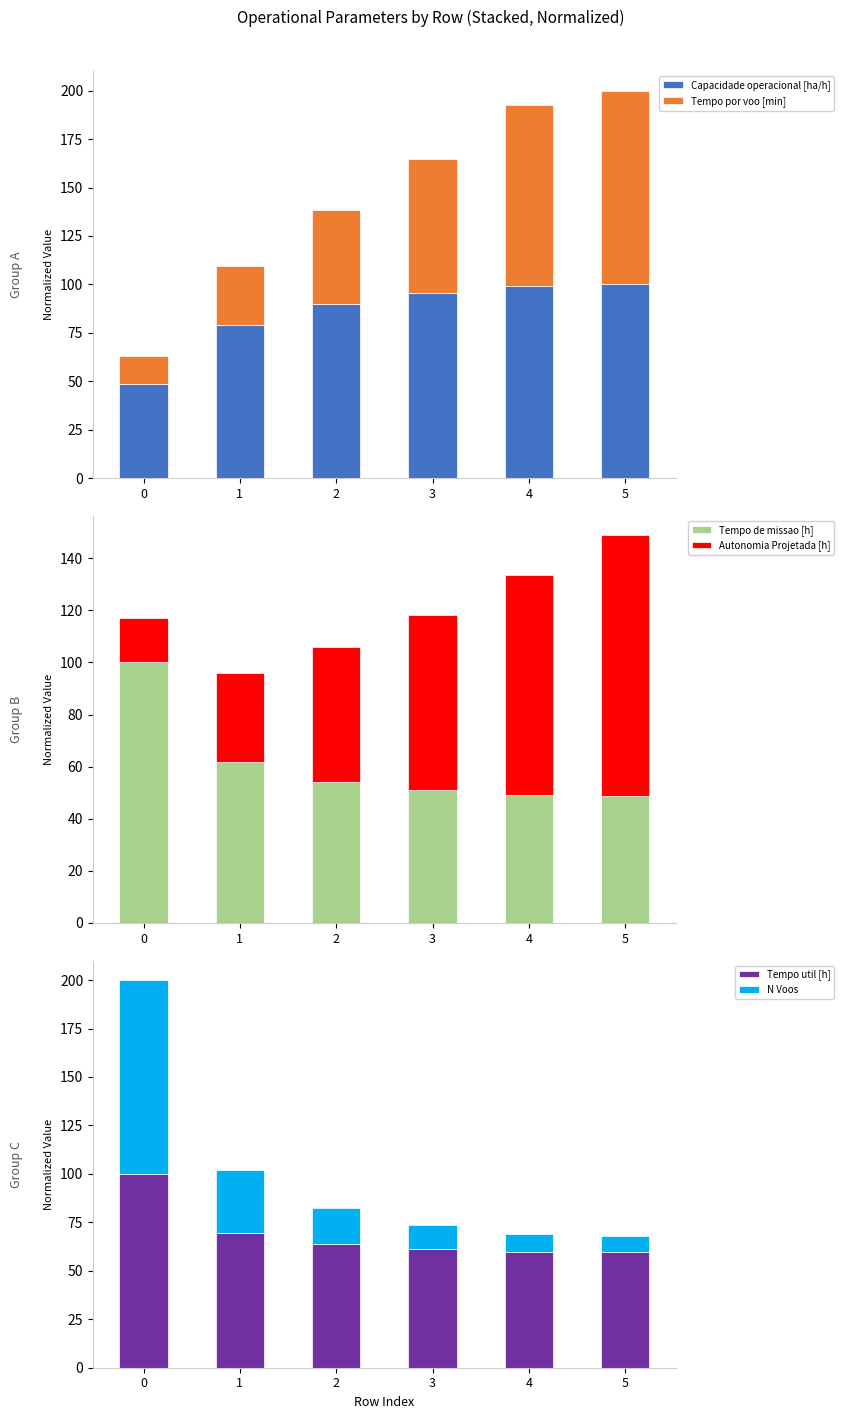

What is the sum of the Tempo util [h] values at 2 and 4?

123.4